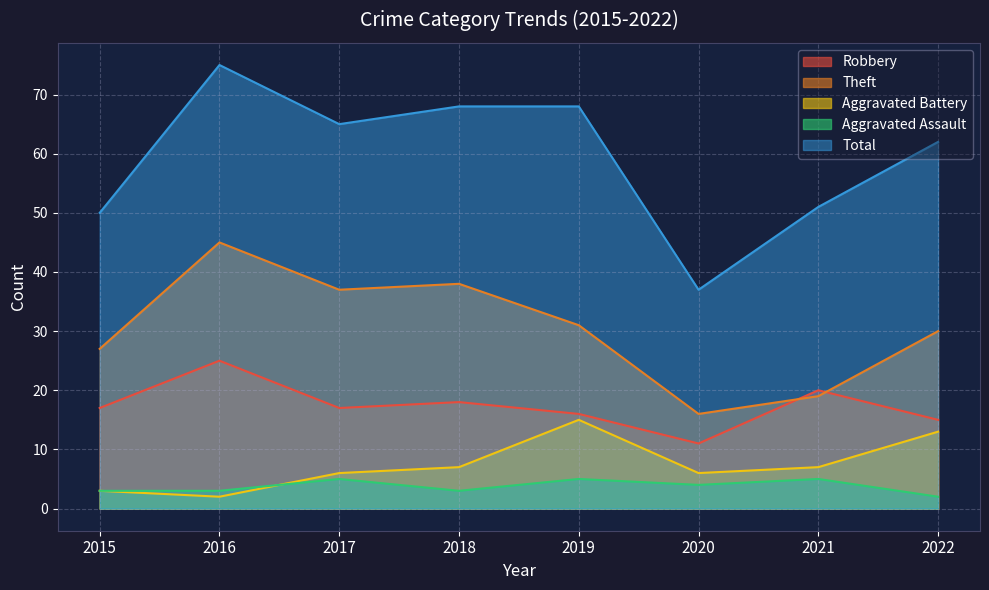

True or false: Aggravated Assault and Theft intersect in this chart.

False